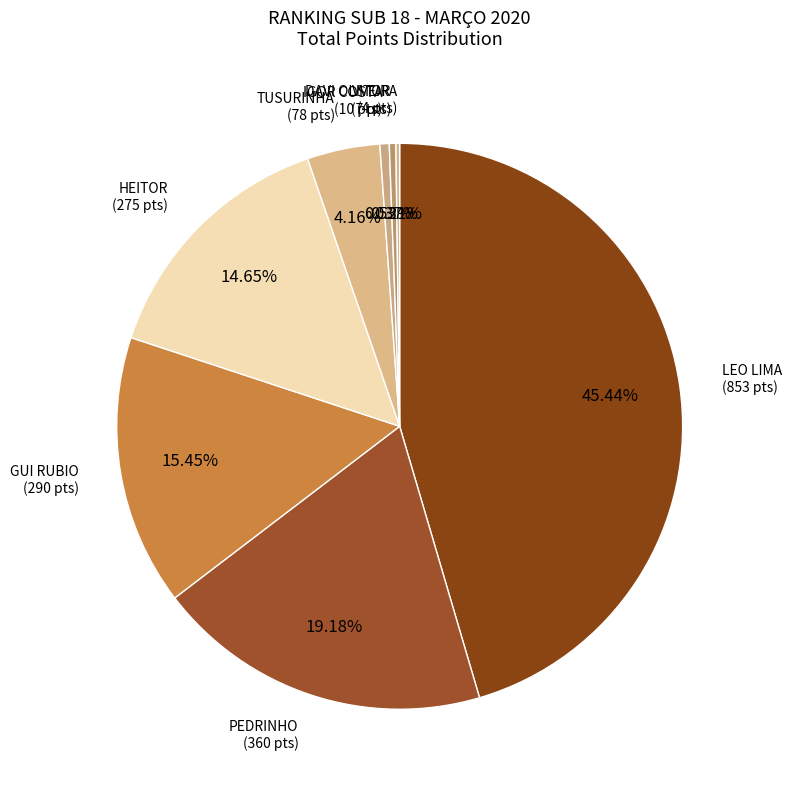

The PEDRINHO slice represents 19% of the pie. True or false?

True